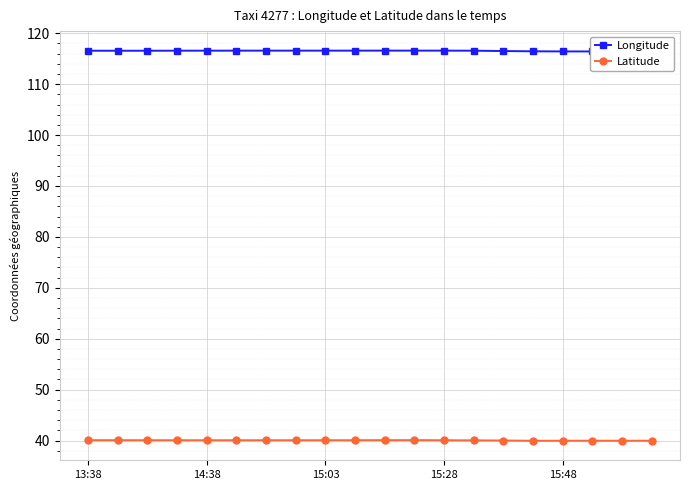

What is the difference between the maximum and minimum values in the Longitude series?

0.3